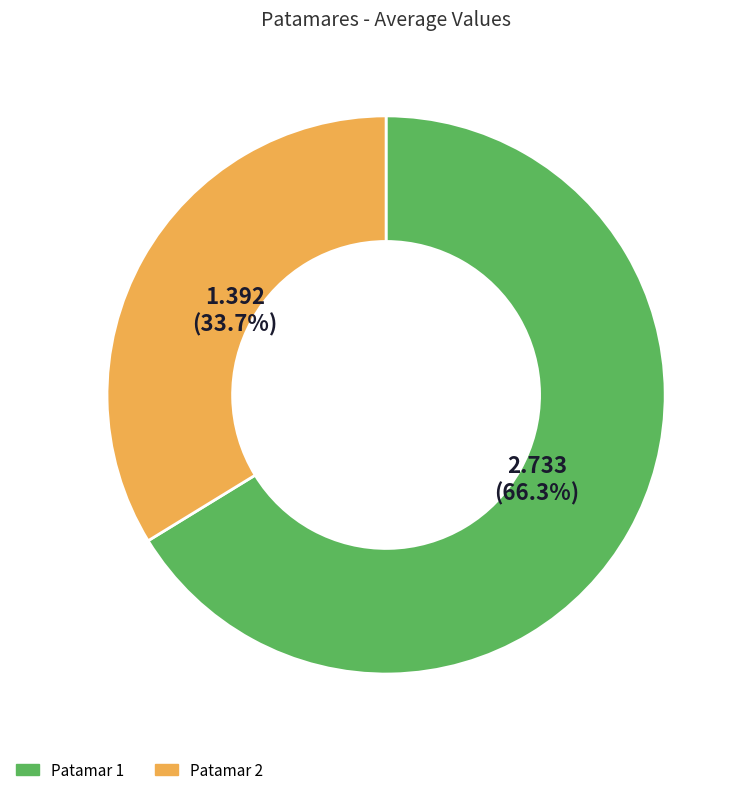

Is there any slice that represents more than half of the pie?

Yes